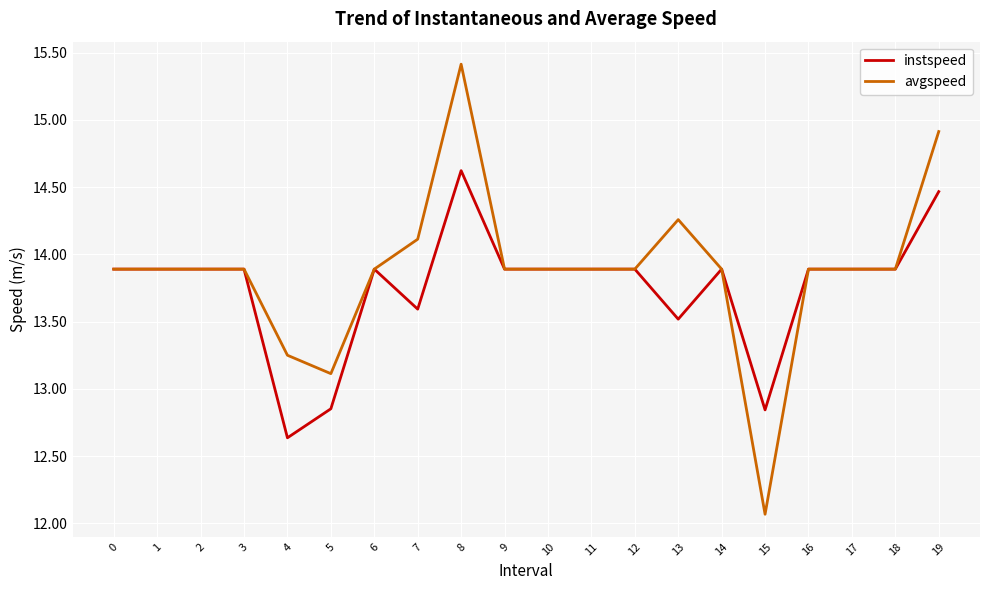

What is the smallest value displayed?

12.1